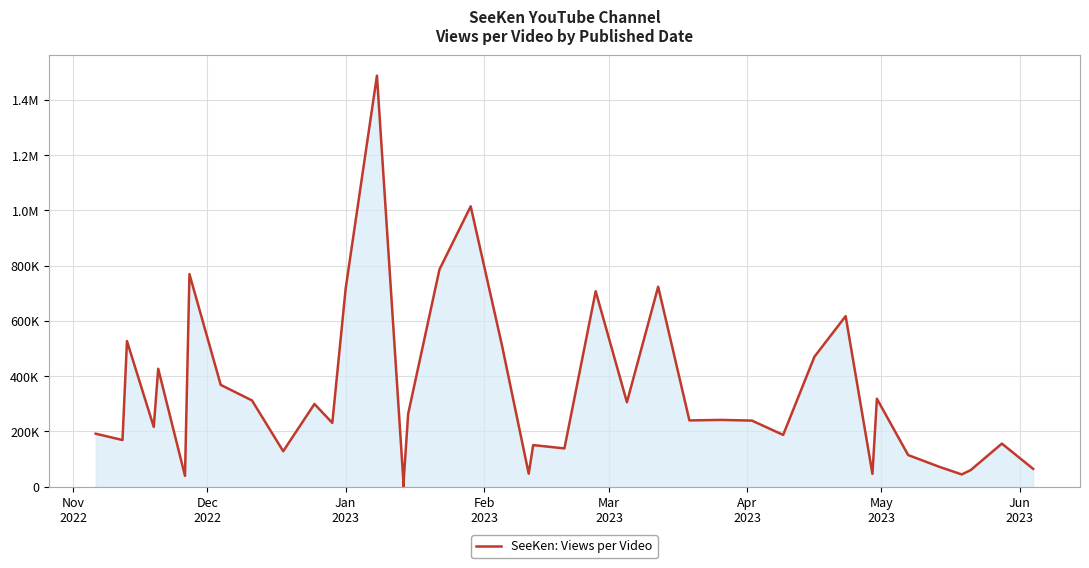

What is the sum of all values?

13420517